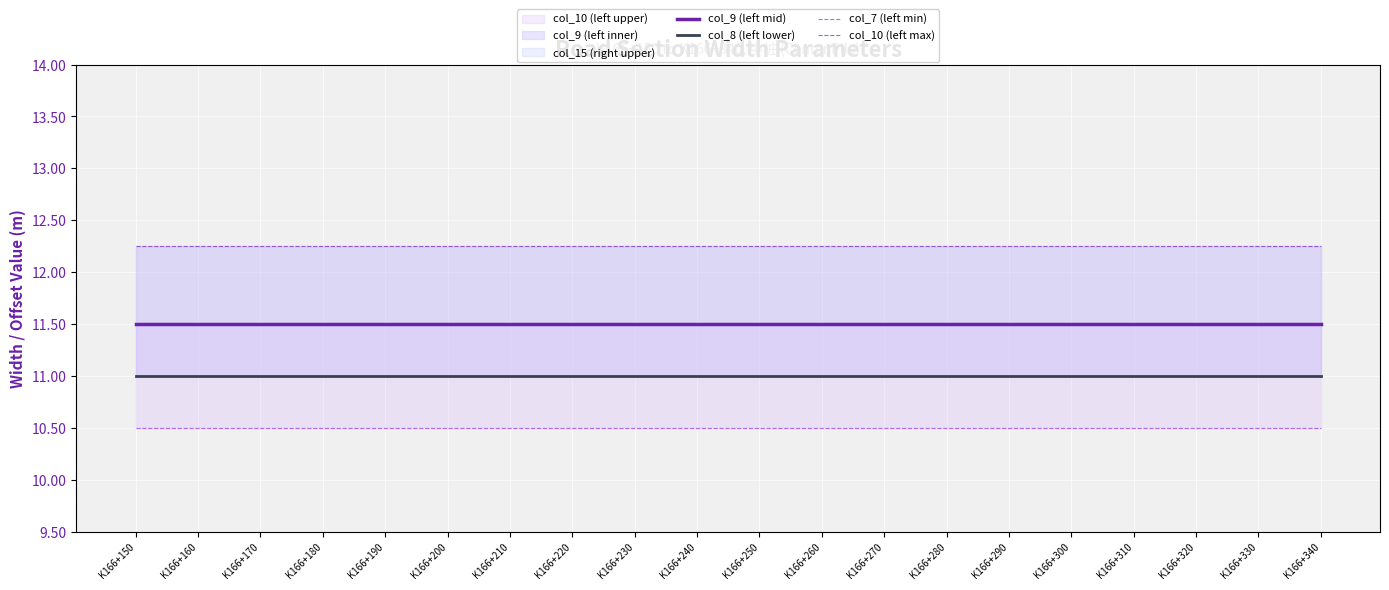

Rank the series by their average value, from lowest to highest.

col_7 (left min), col_8 (left lower), col_9 (left mid), col_10 (left max)